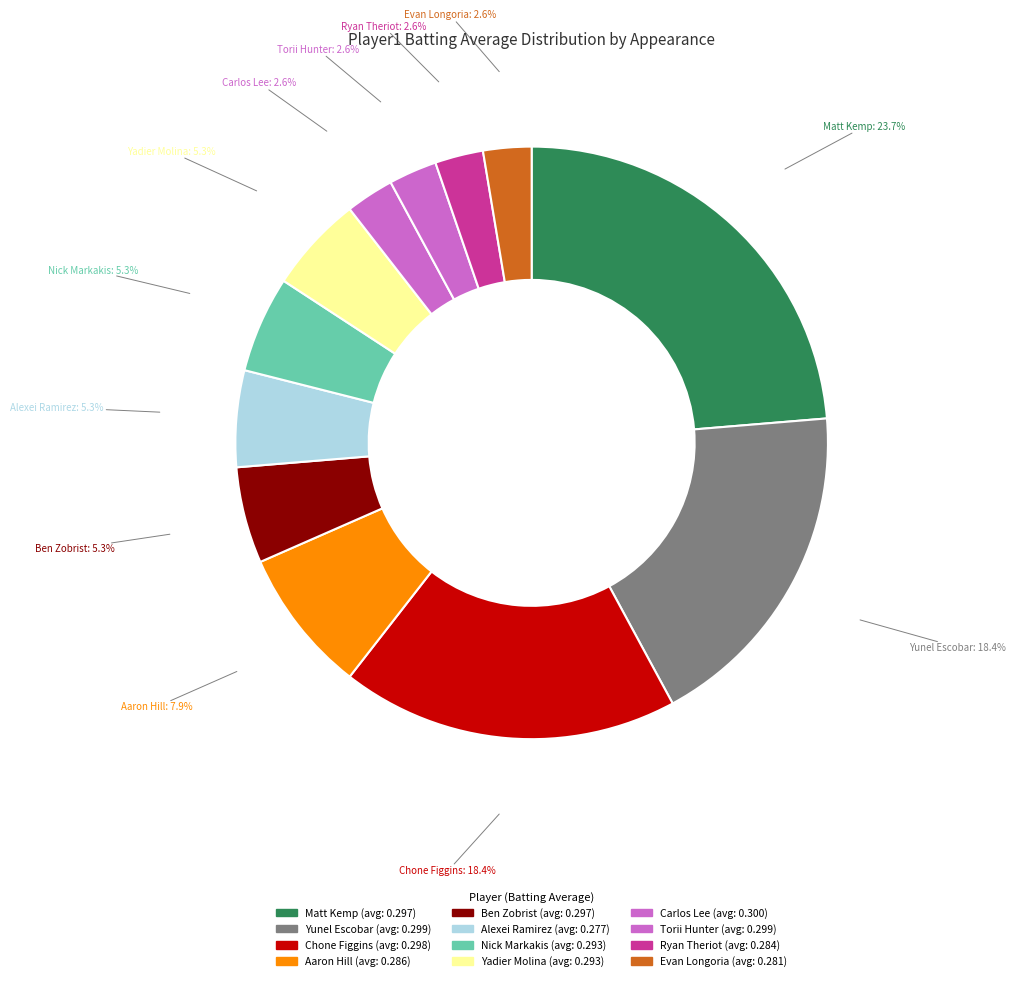

What percentage is NOT represented by Yunel Escobar?

81.6%